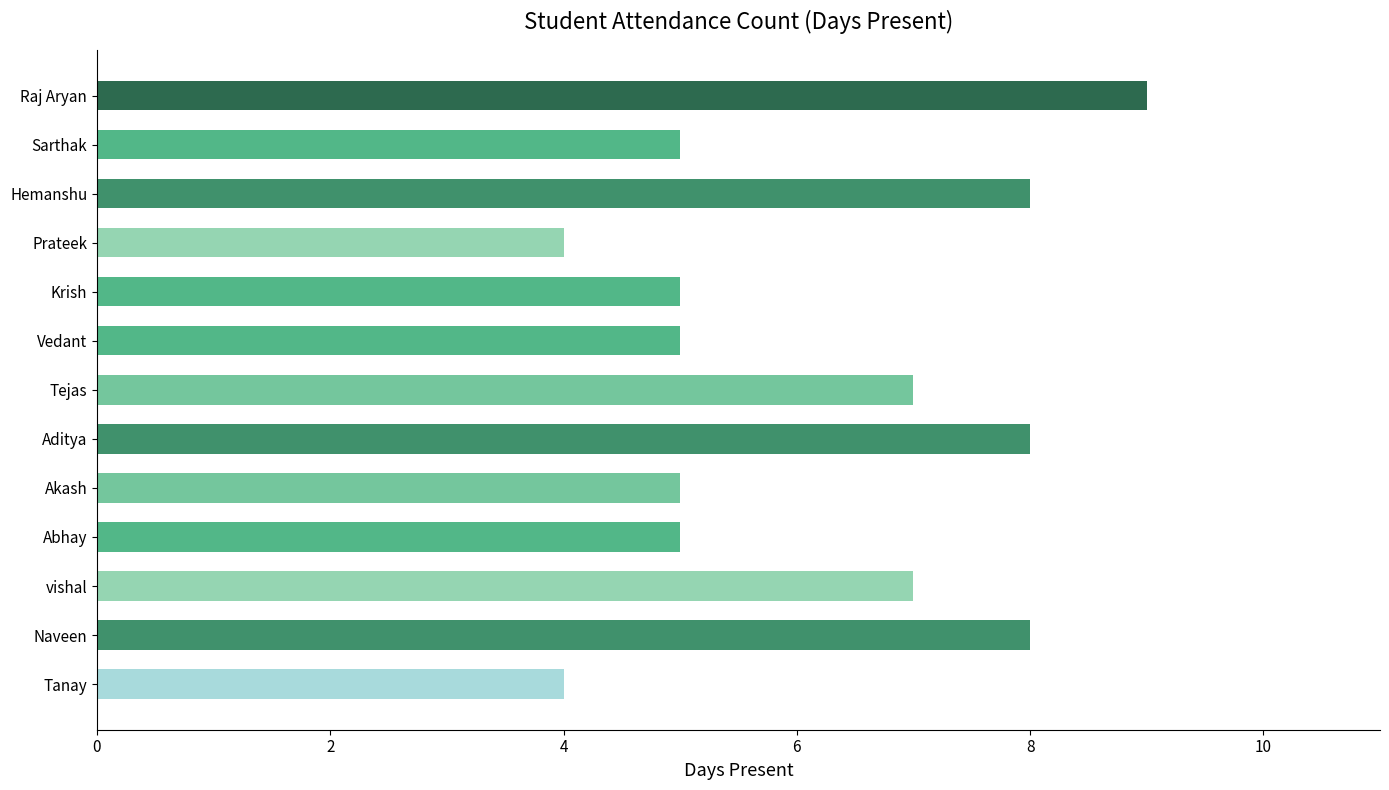

What is the difference between the maximum and minimum values?

5